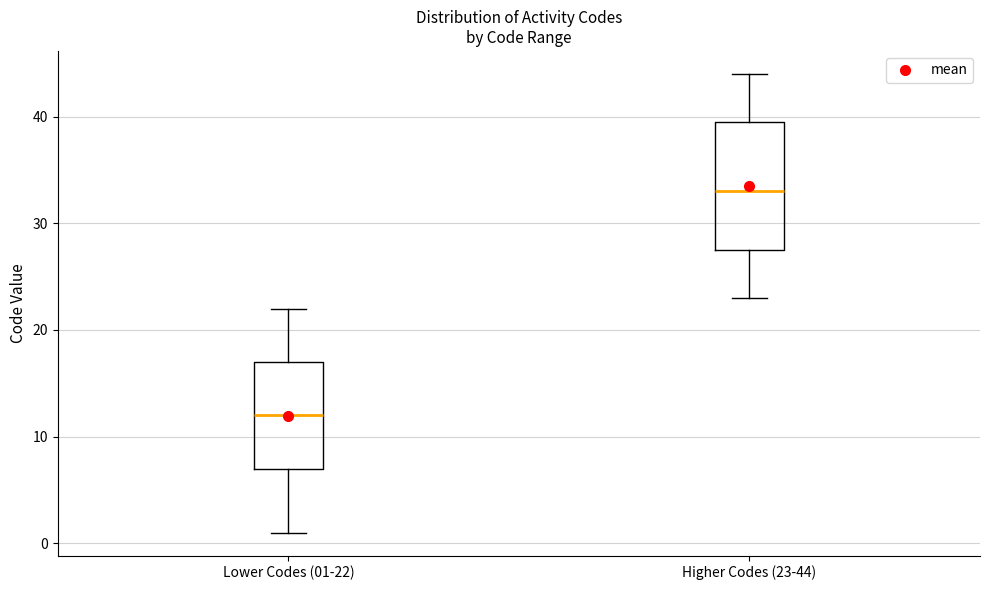

Where does the lower whisker of the box for Lower Codes (01-22) end on the y-axis? The values are not printed on the chart, so give them approximately, as read against the axis.

1